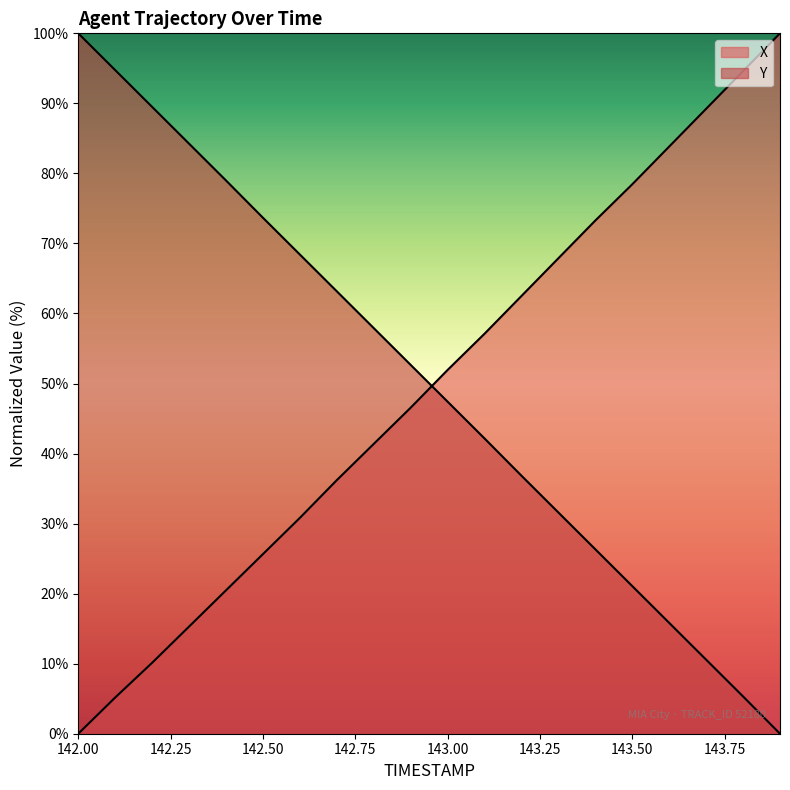

True or false: Y and X cross at least once.

True